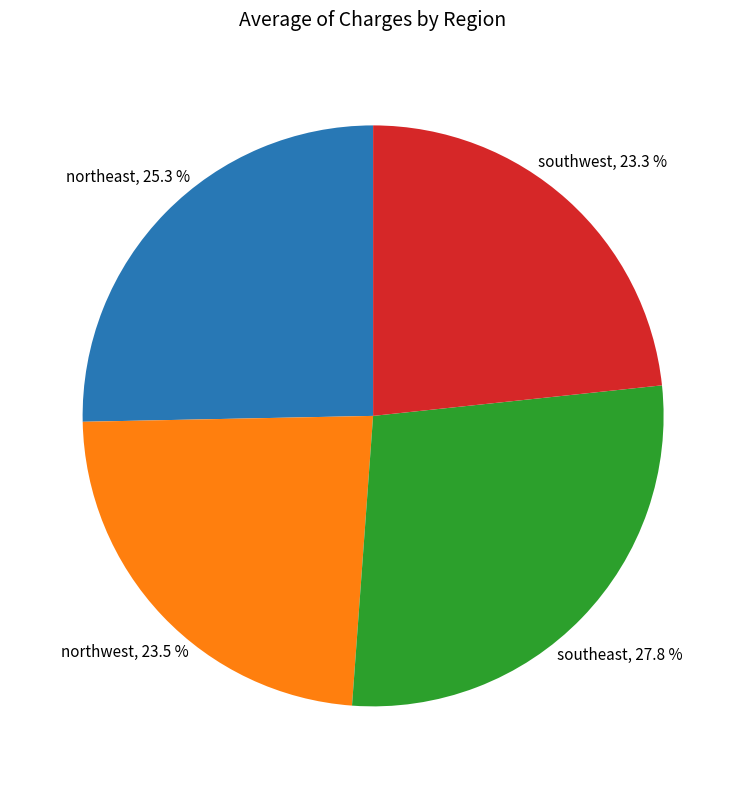

True or false: northeast accounts for 37% of the total.

False